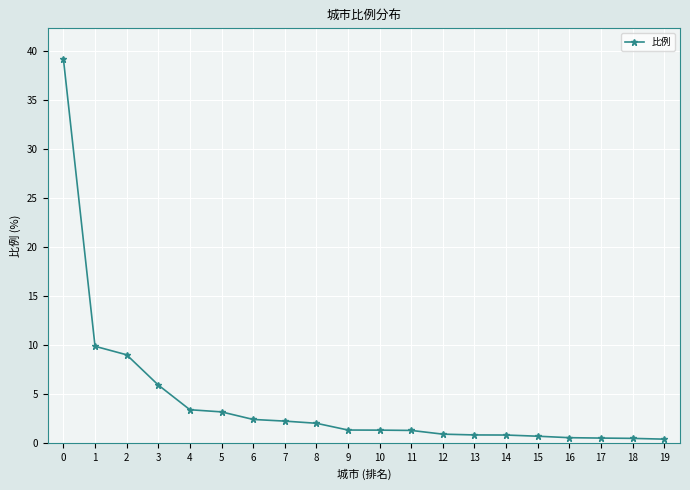

What is the sum of the values at 5 and 17?

3.8